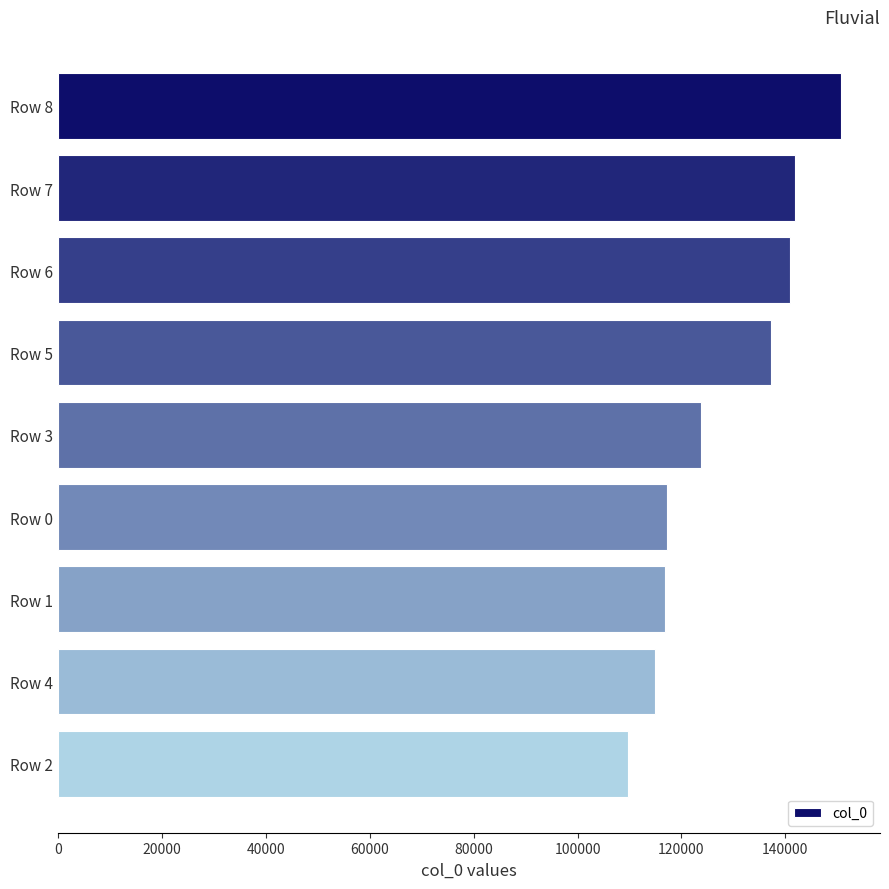

How many values exceed 123785?

5